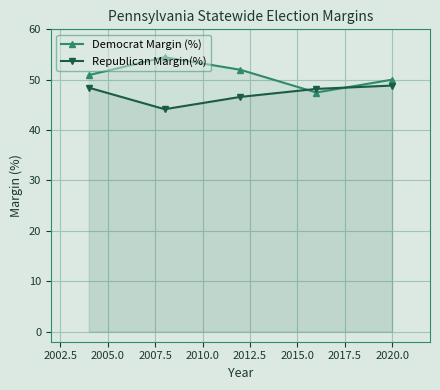

How many interior local valleys does the Democrat Margin (%) series have?

1